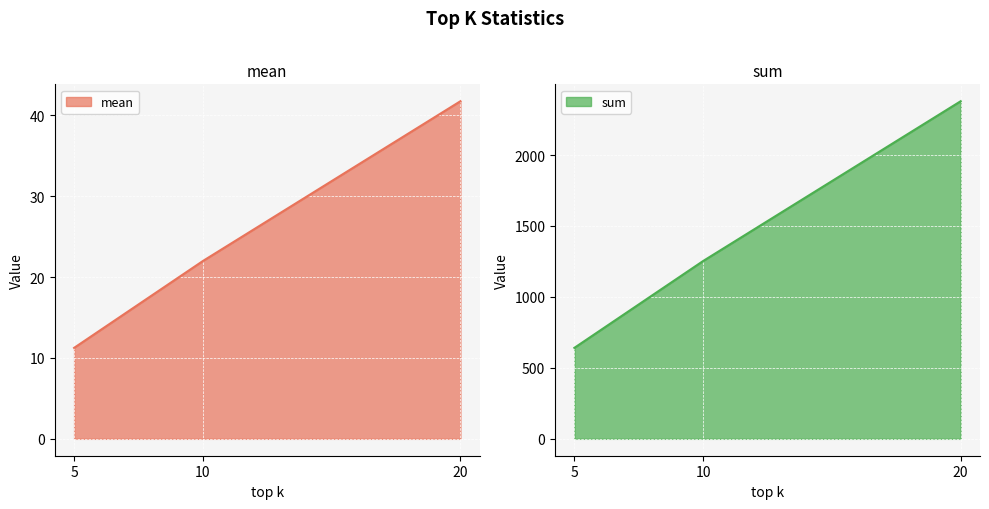

What is the greatest value displayed?

2379.0